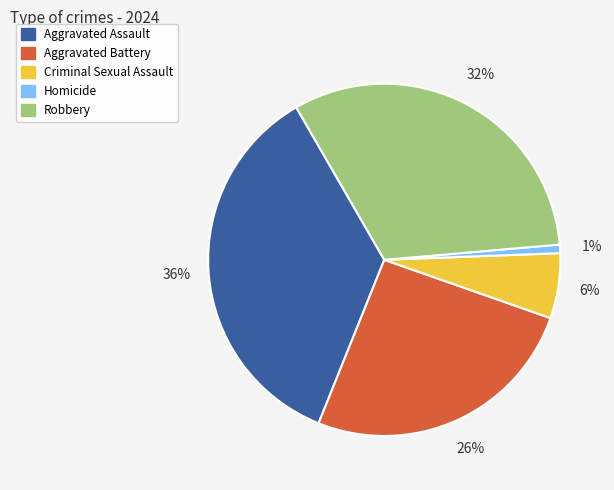

Rank the categories by value from highest to lowest.

Aggravated Assault, Robbery, Aggravated Battery, Criminal Sexual Assault, Homicide